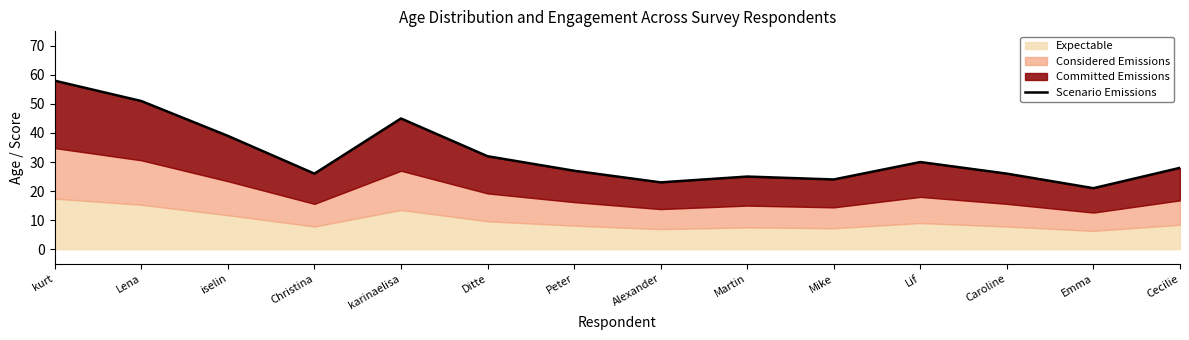

Between Peter and Lif, which is larger?

Lif